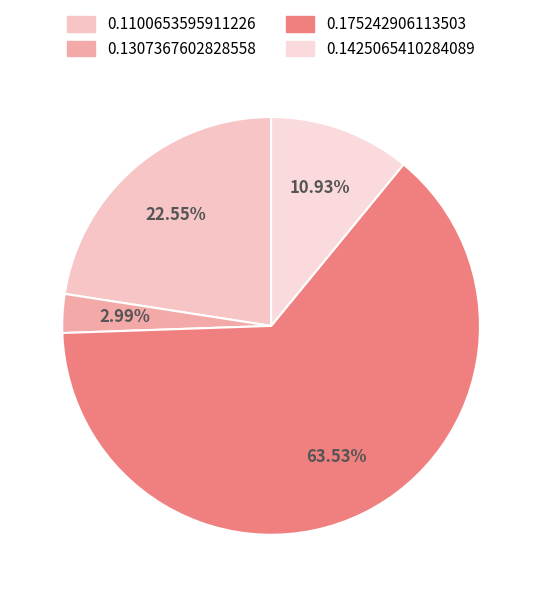

How many slices are in this pie chart?

4